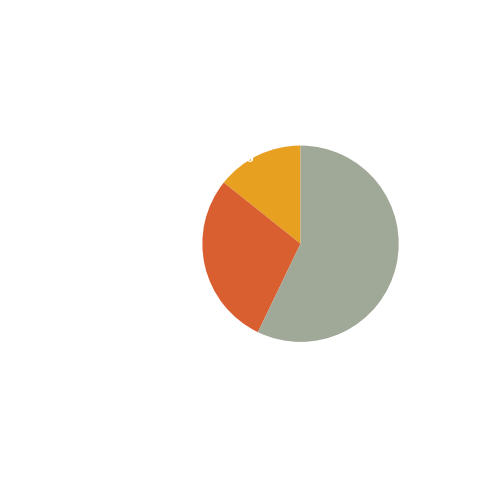

What is the ratio of the value at Aggravated Battery to the value at Aggravated Assault?

2.0